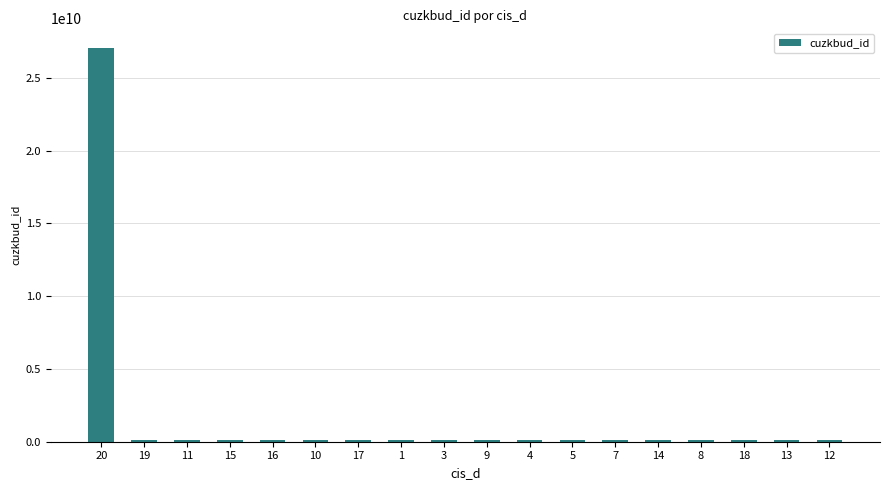

How many data points are less than 92019332?

9